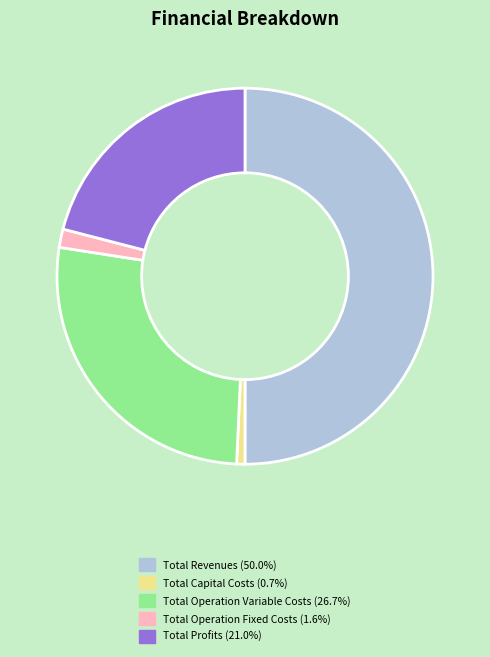

Which has a higher value, Total Profits or Total Operation Fixed Costs?

Total Profits